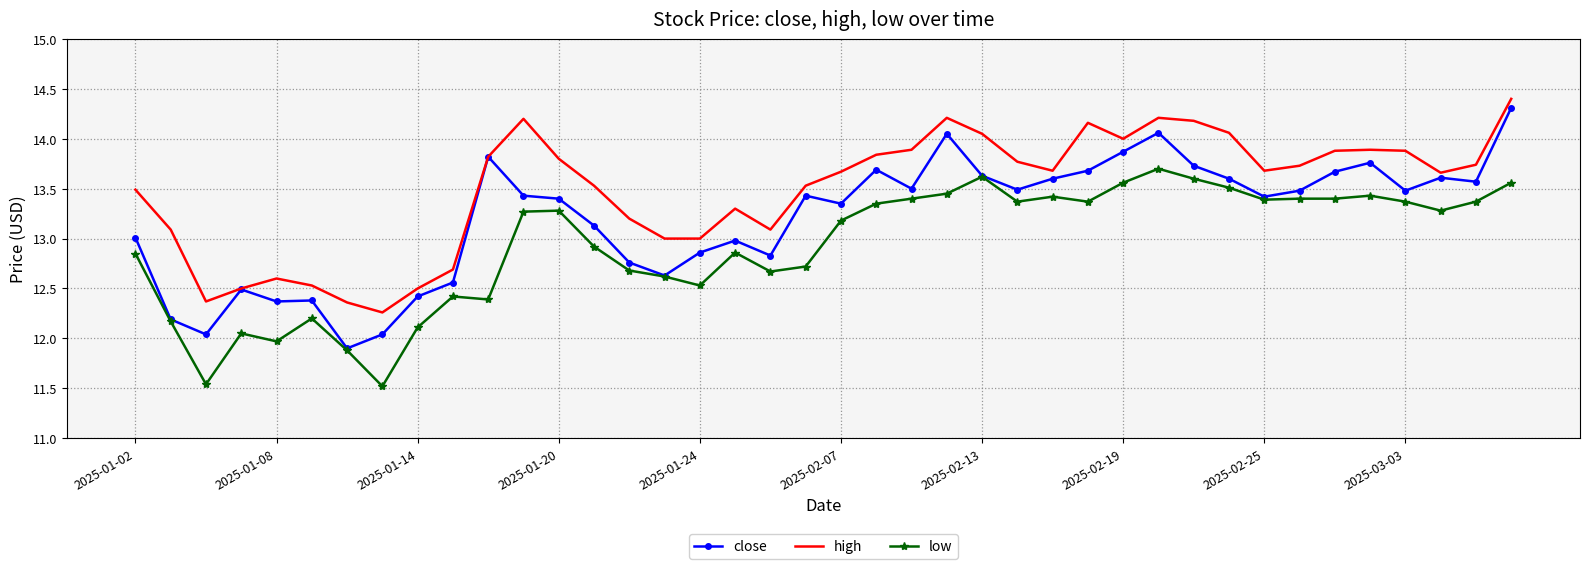

True or false: high and low cross at least once.

False